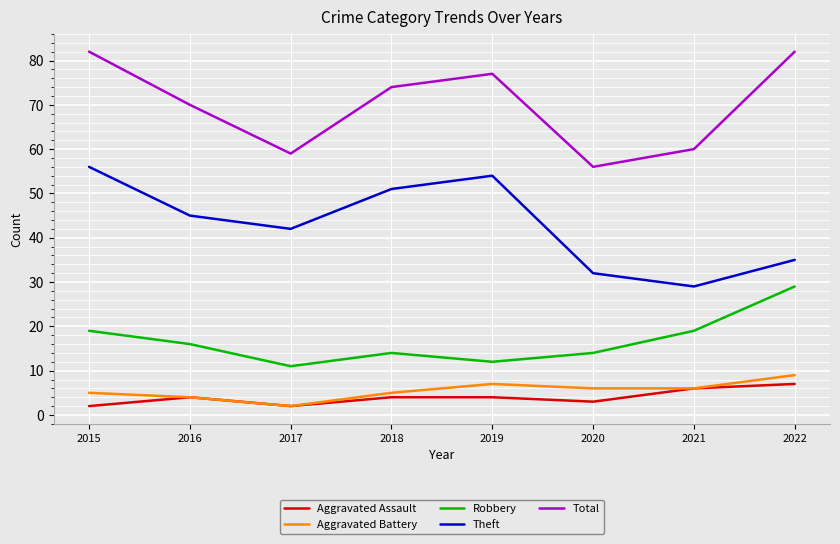

True or false: Theft and Aggravated Battery intersect in this chart.

False